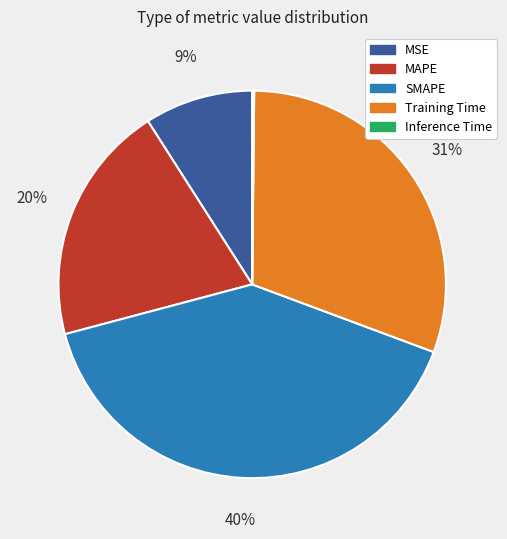

To the nearest percent, what percentage of the pie is MAPE?

20%